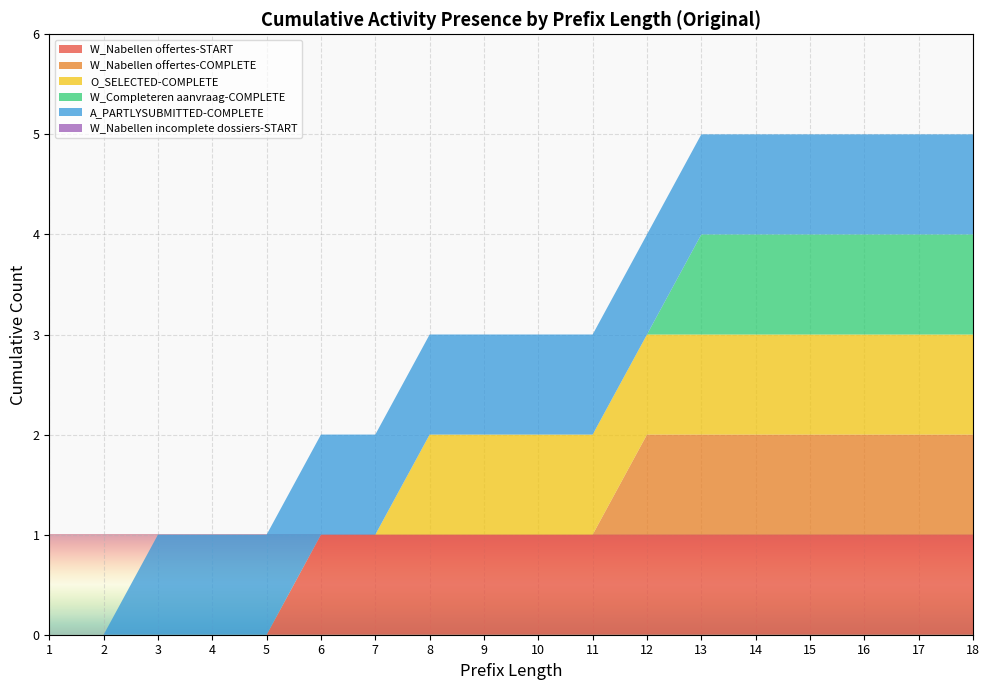

Reading right to left, what are all the values shown in this chart?

W_Nabellen offertes-START: 1	1	1	1	1	1	1	1	1	1	1	1	1	0	0	0	0	0
W_Nabellen offertes-COMPLETE: 1	1	1	1	1	1	1	0	0	0	0	0	0	0	0	0	0	0
O_SELECTED-COMPLETE: 1	1	1	1	1	1	1	1	1	1	1	0	0	0	0	0	0	0
W_Completeren aanvraag-COMPLETE: 1	1	1	1	1	1	0	0	0	0	0	0	0	0	0	0	0	0
A_PARTLYSUBMITTED-COMPLETE: 1	1	1	1	1	1	1	1	1	1	1	1	1	1	1	1	0	0
W_Nabellen incomplete dossiers-START: 0	0	0	0	0	0	0	0	0	0	0	0	0	0	0	0	0	0